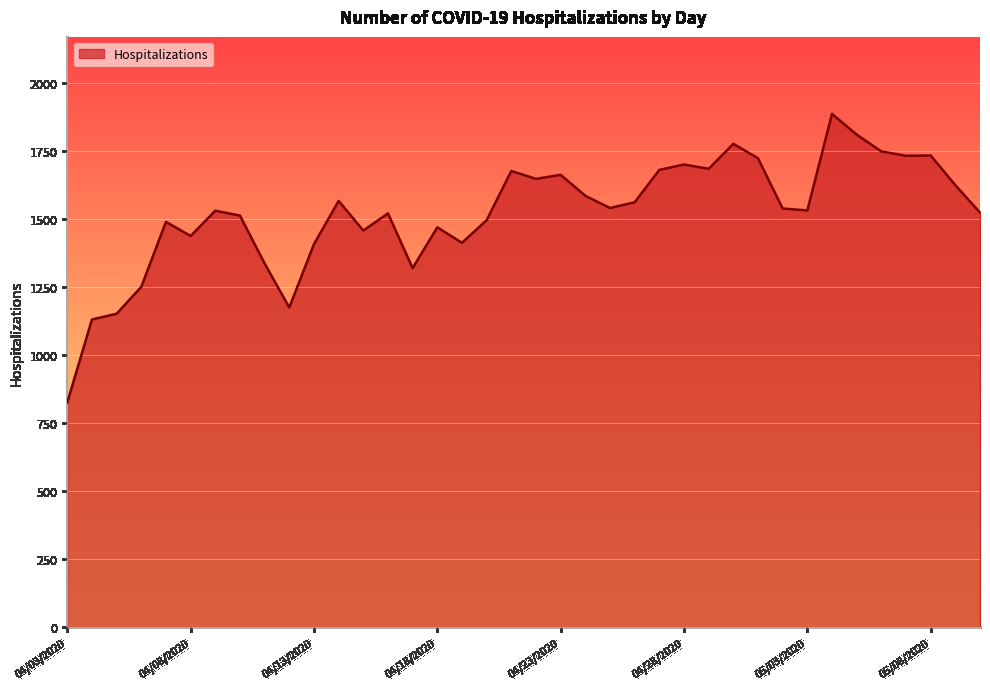

What is the difference between the maximum and minimum values?

1061